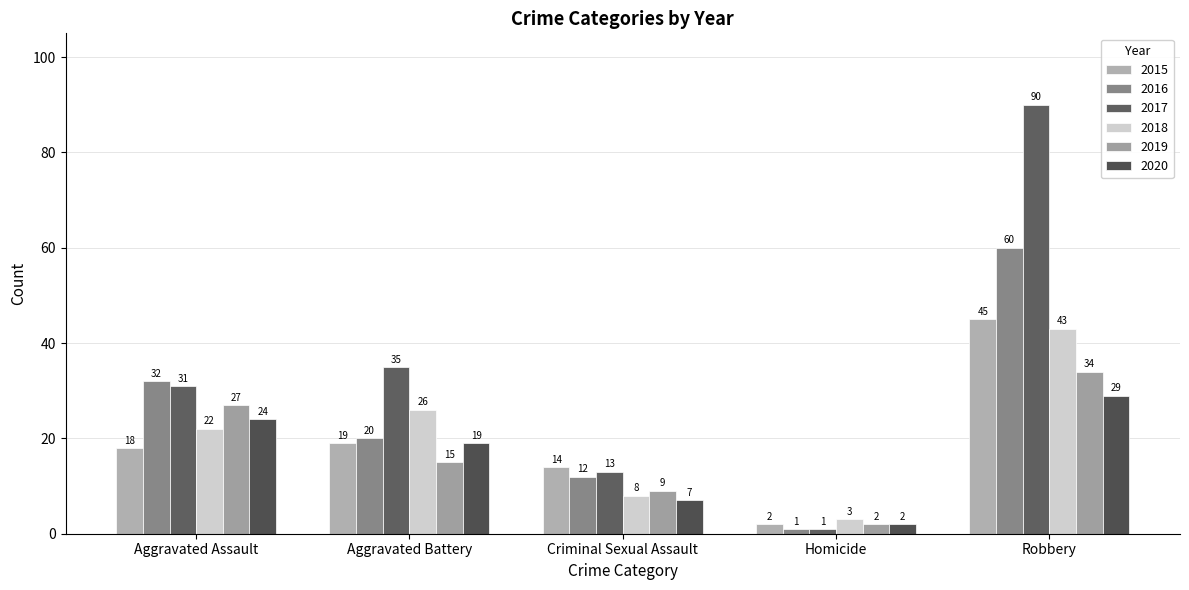

What is the label of the 2nd bar from the right?

Homicide